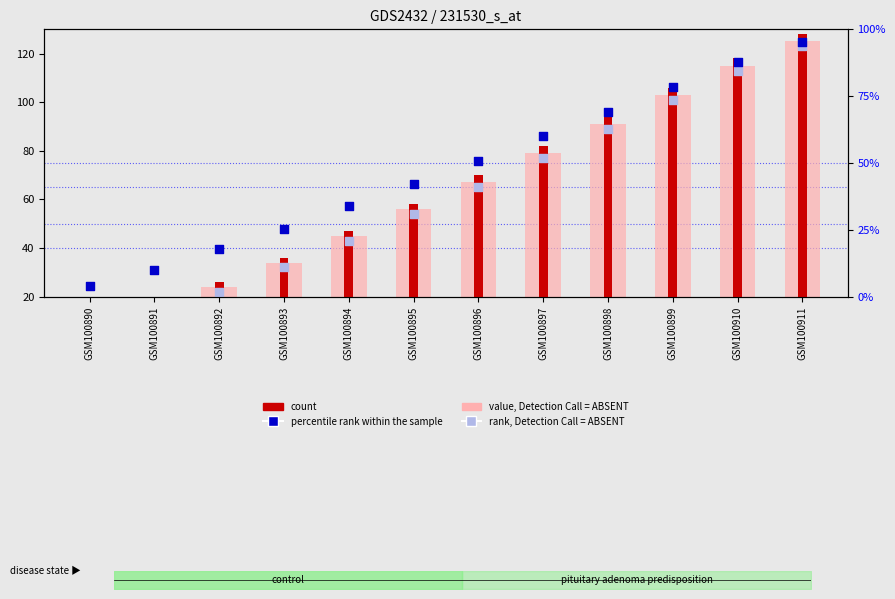

What is the total value across all series at GSM100899?

388.5